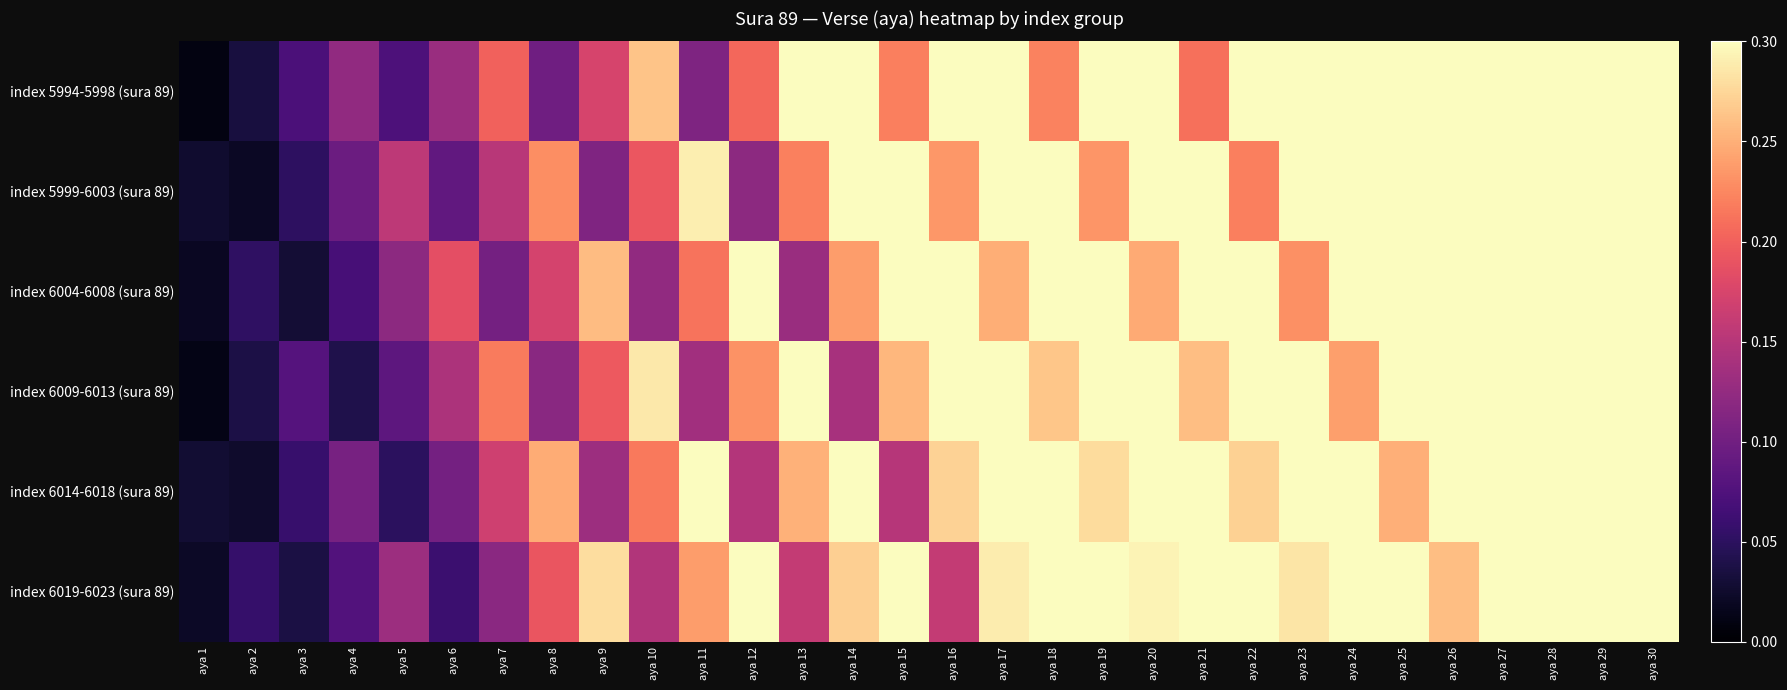

Between aya 17 and aya 7, which is larger?

aya 17